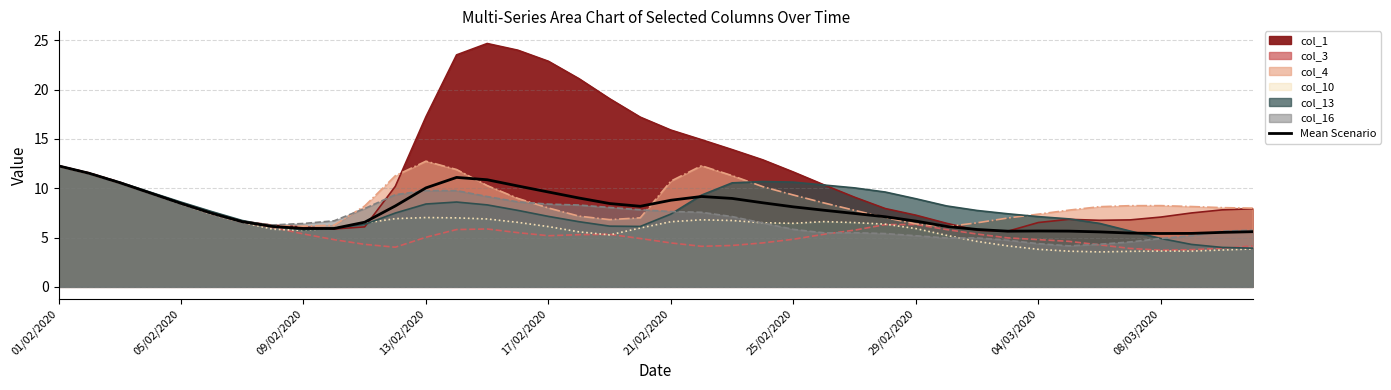

What is the value of the 7th point from the left?

6.6